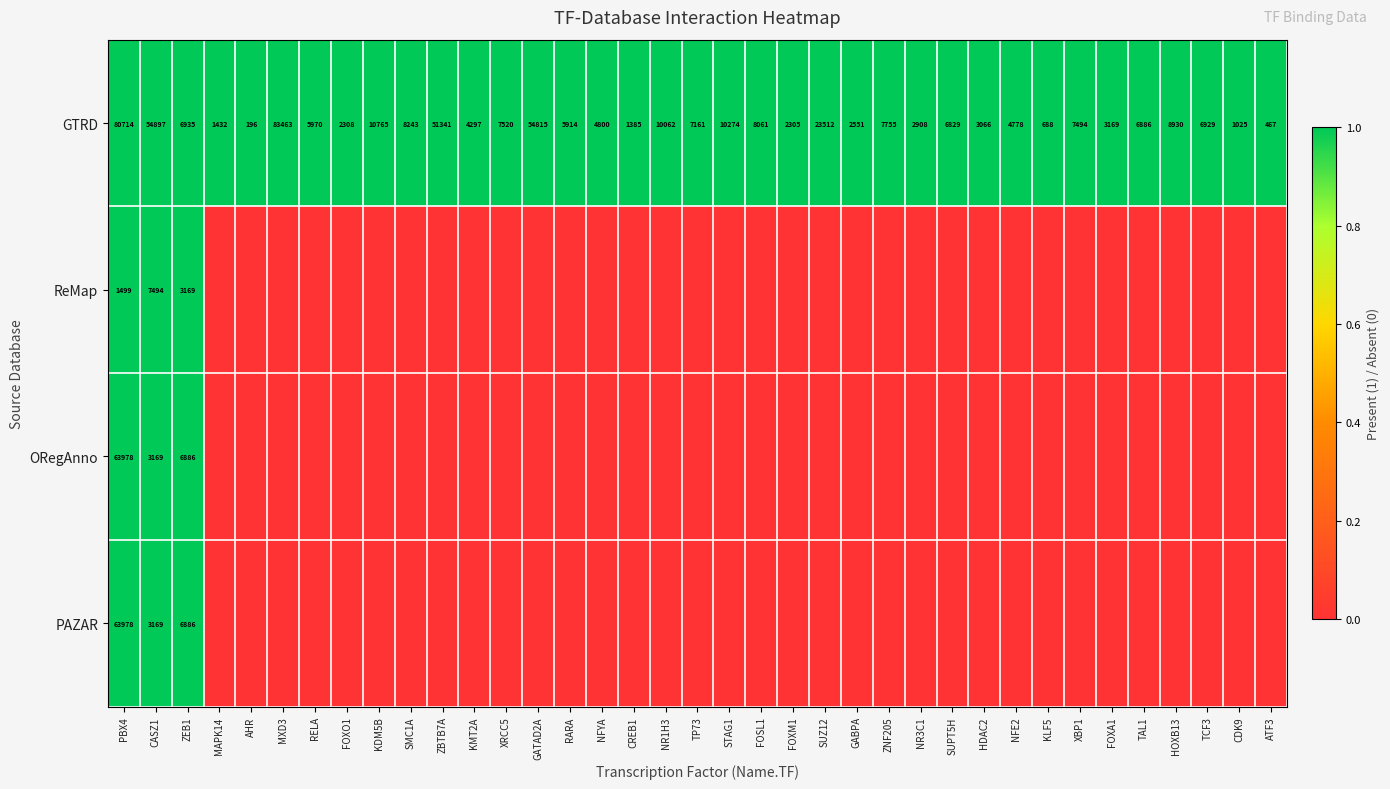

The PAZAR series shows 6886 at ZEB1. True or false?

True